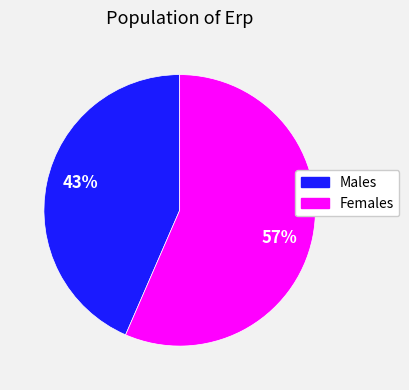

To the nearest percent, what is the average slice percentage?

50%